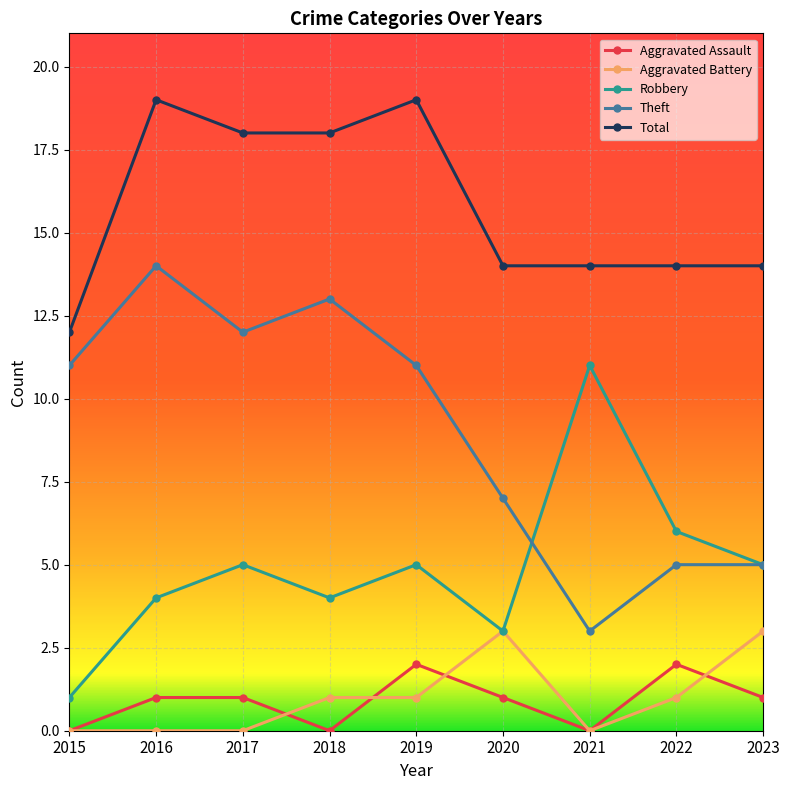

Rank the series by their maximum value, from lowest to highest.

Aggravated Assault, Aggravated Battery, Robbery, Theft, Total